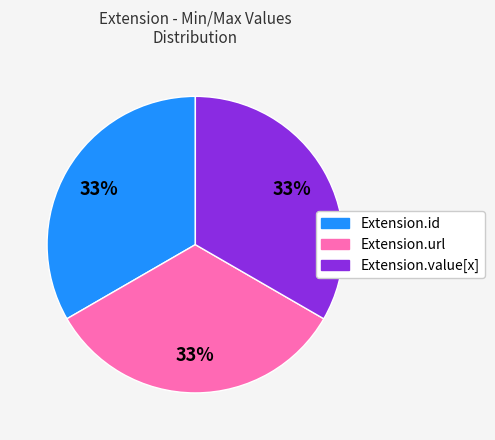

Is Extension.value[x] the majority of the pie?

No